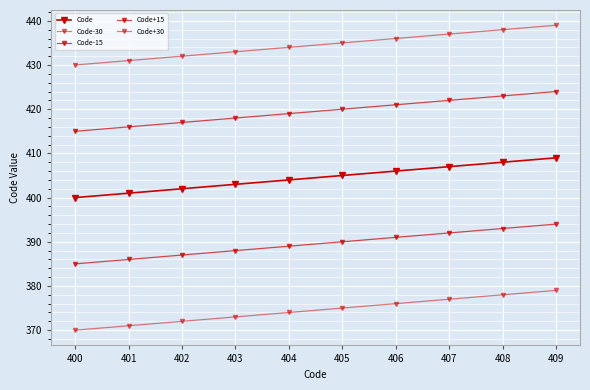

Which series changed the most between 405 and 407?

Code